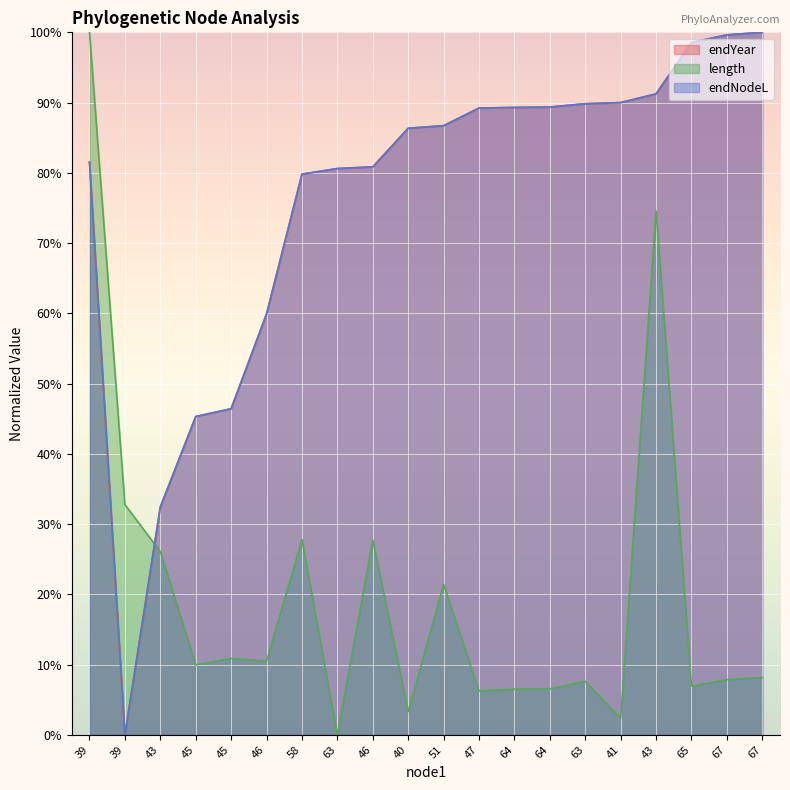

Which category has the highest value in the length series?

39